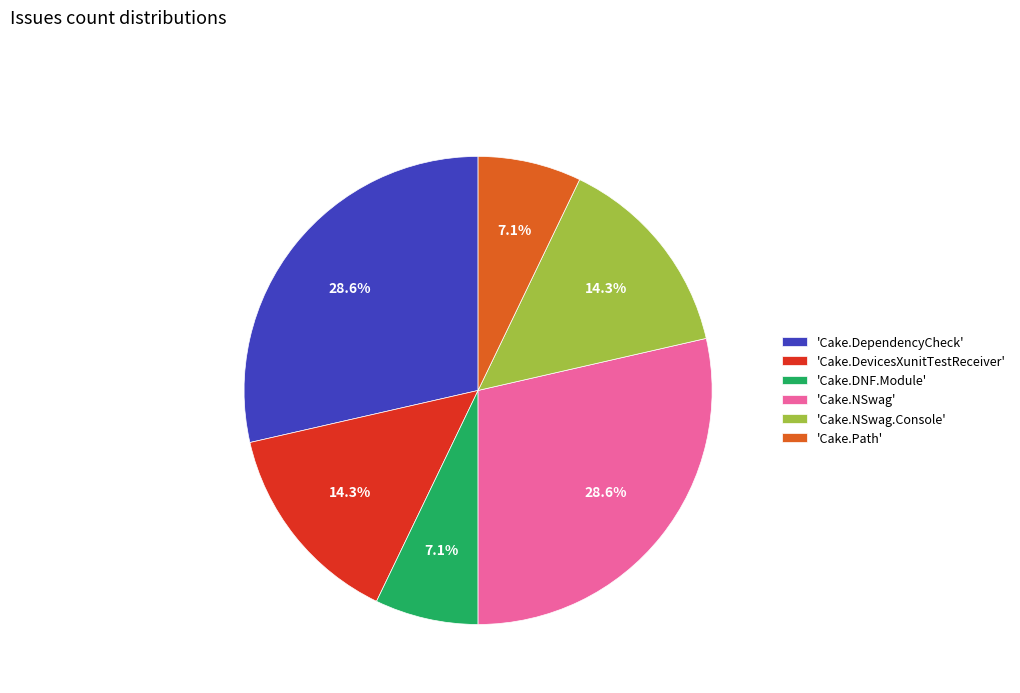

Which has a higher value, 'Cake.NSwag.Console' or 'Cake.DependencyCheck'?

'Cake.DependencyCheck'